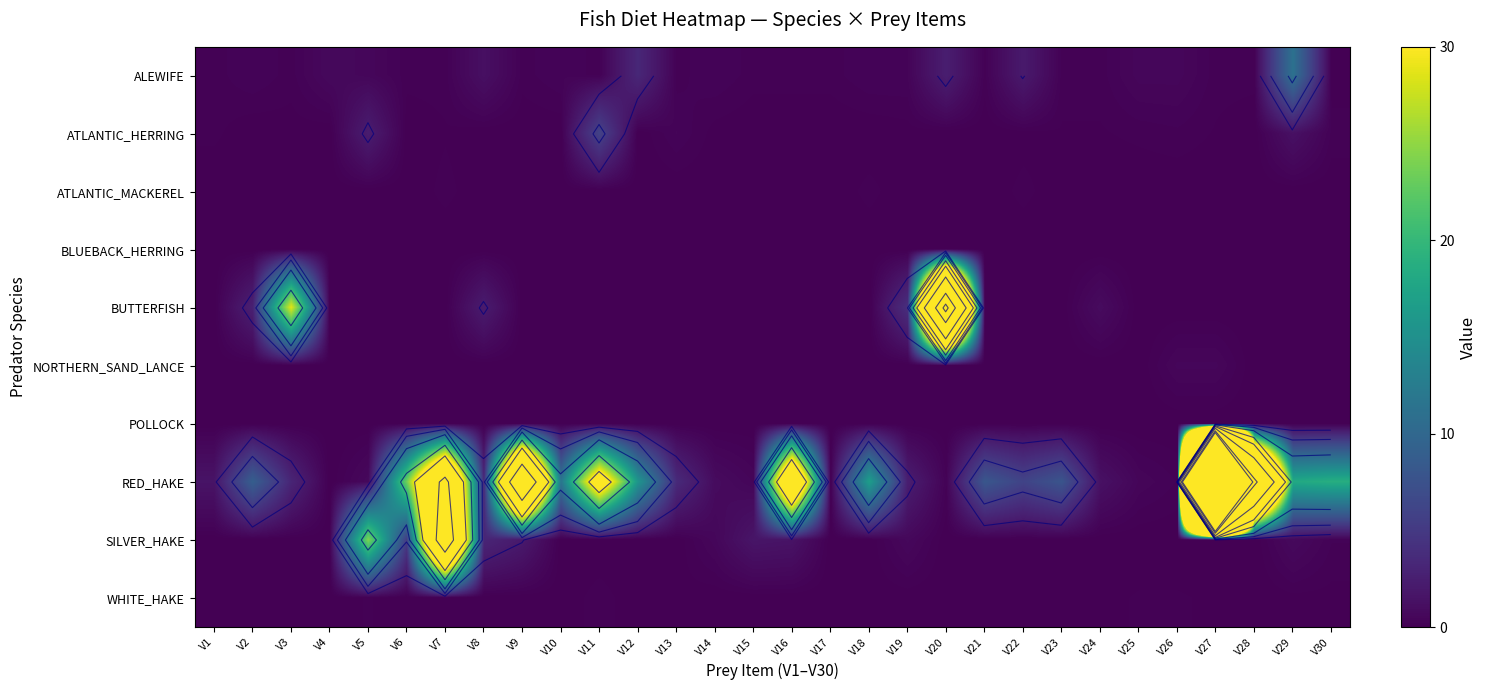

Is the value of BLUEBACK_HERRING at V17 greater than the value of WHITE_HAKE at V24?

No